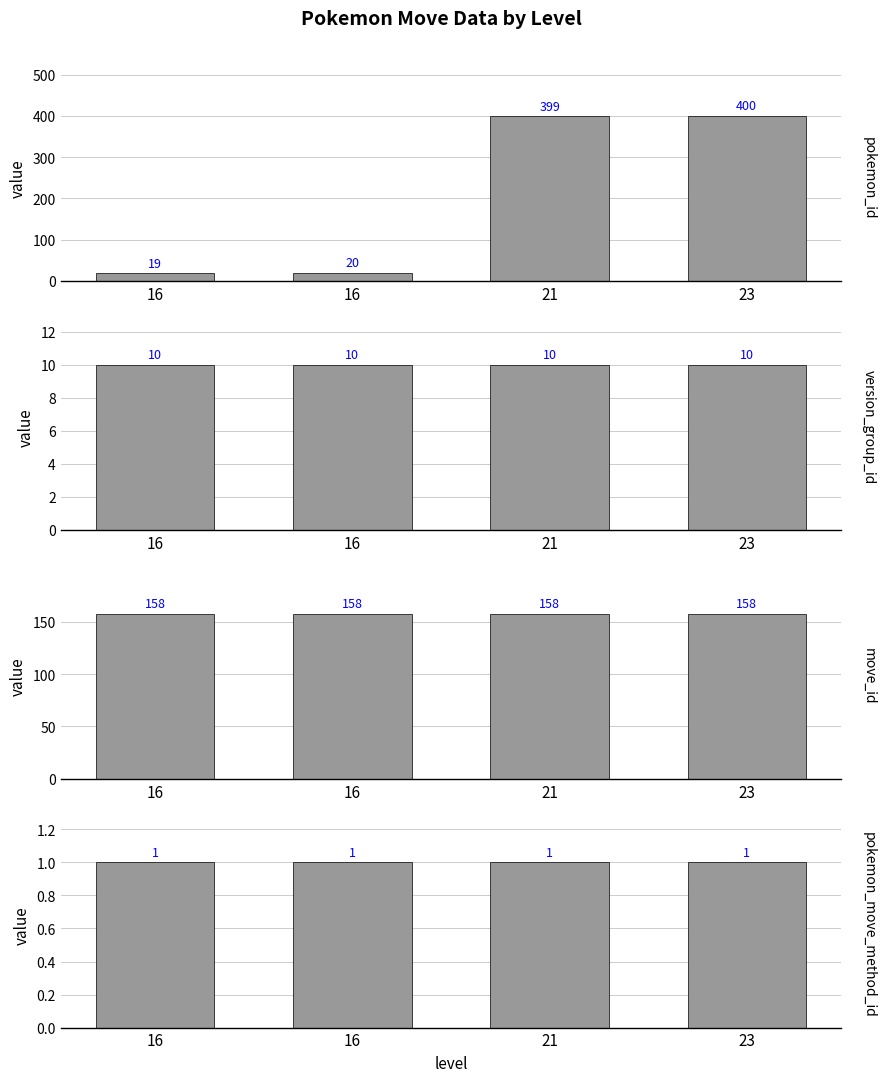

The value of move_id at 16 is 158. True or false?

True